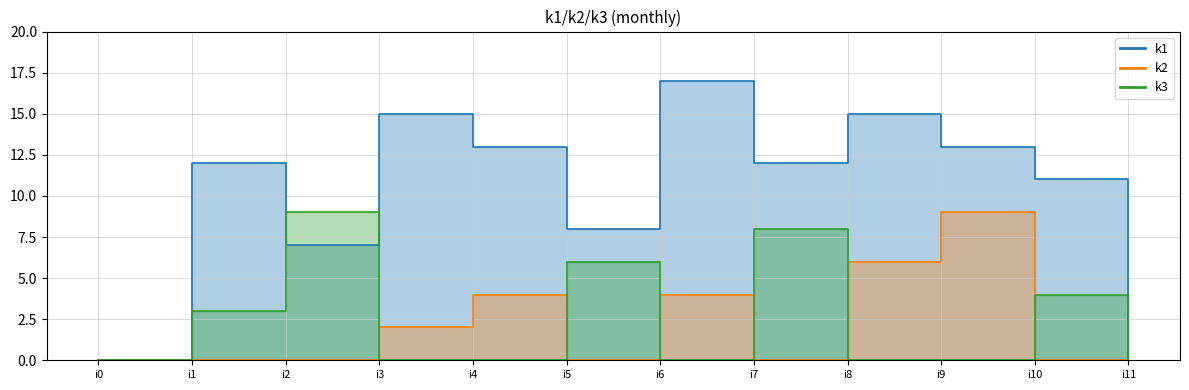

How many k3 values are between 0 and 6?

10